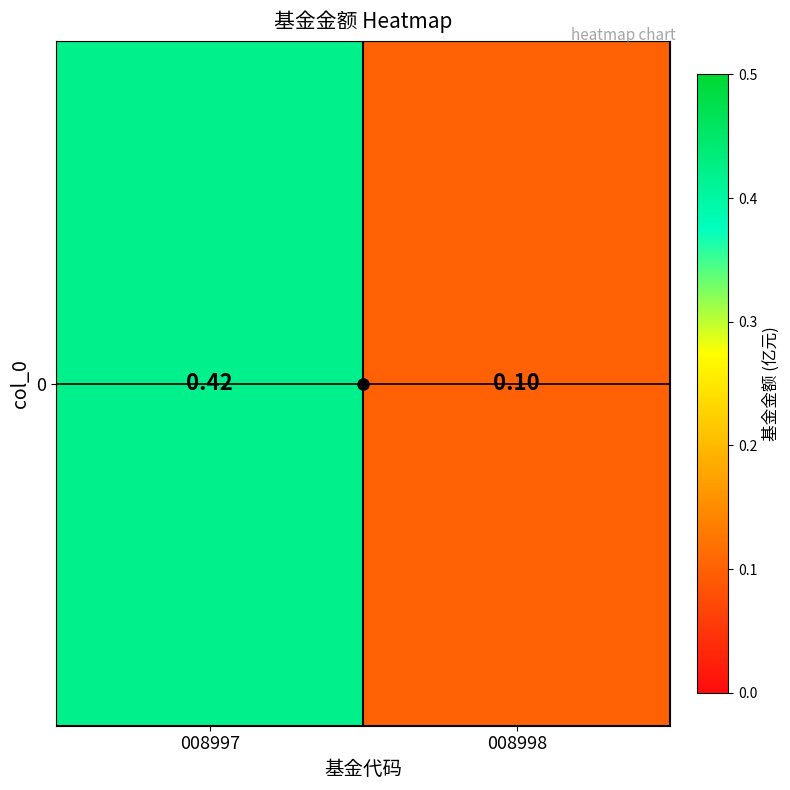

The value at 008997 is 0.4. True or false?

True